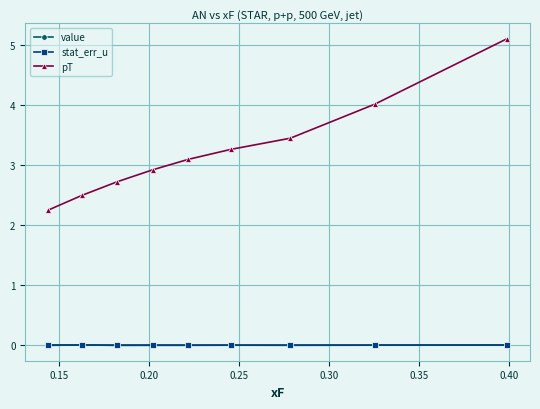

True or false: pT and value intersect in this chart.

False